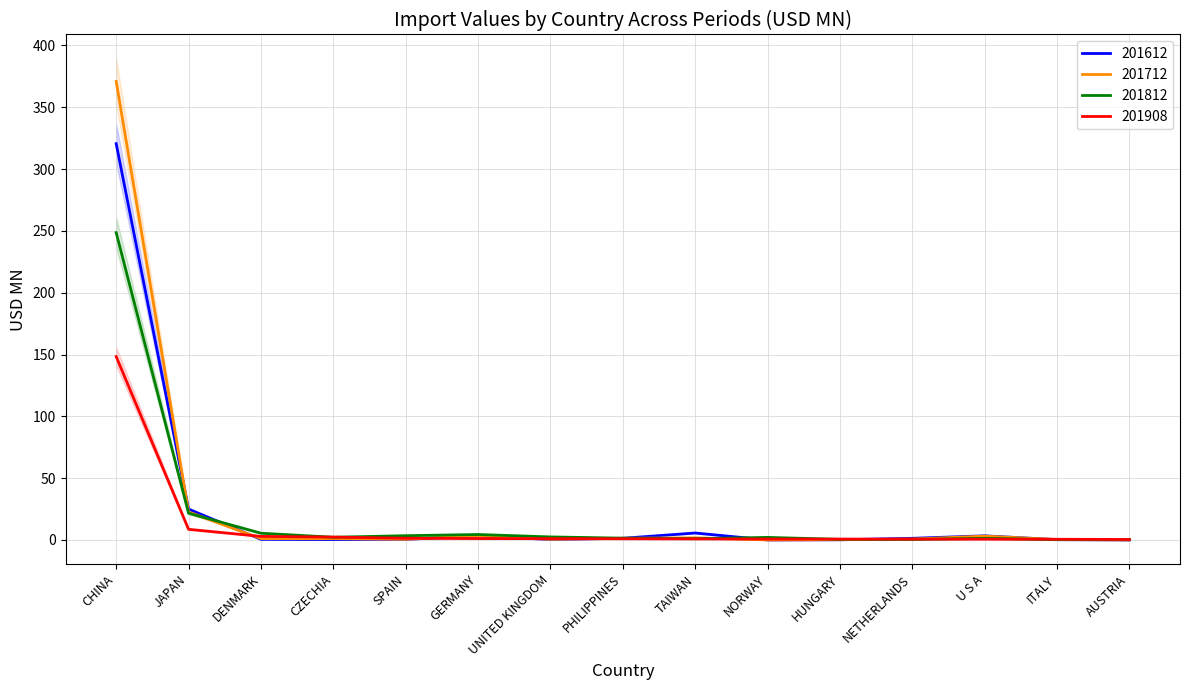

The 201908 series shows 0.6 at ITALY. True or false?

True